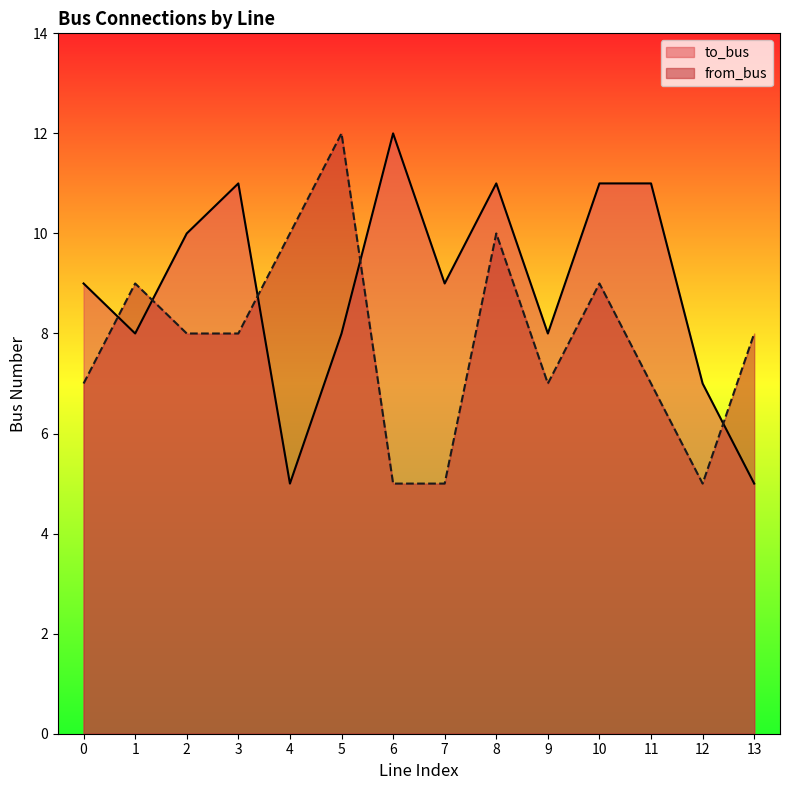

Reading right to left, transcribe all the data shown in this chart.

to_bus: 13=5	12=7	11=11	10=11	9=8	8=11	7=9	6=12	5=8	4=5	3=11	2=10	1=8	0=9
from_bus: 13=8	12=5	11=7	10=9	9=7	8=10	7=5	6=5	5=12	4=10	3=8	2=8	1=9	0=7